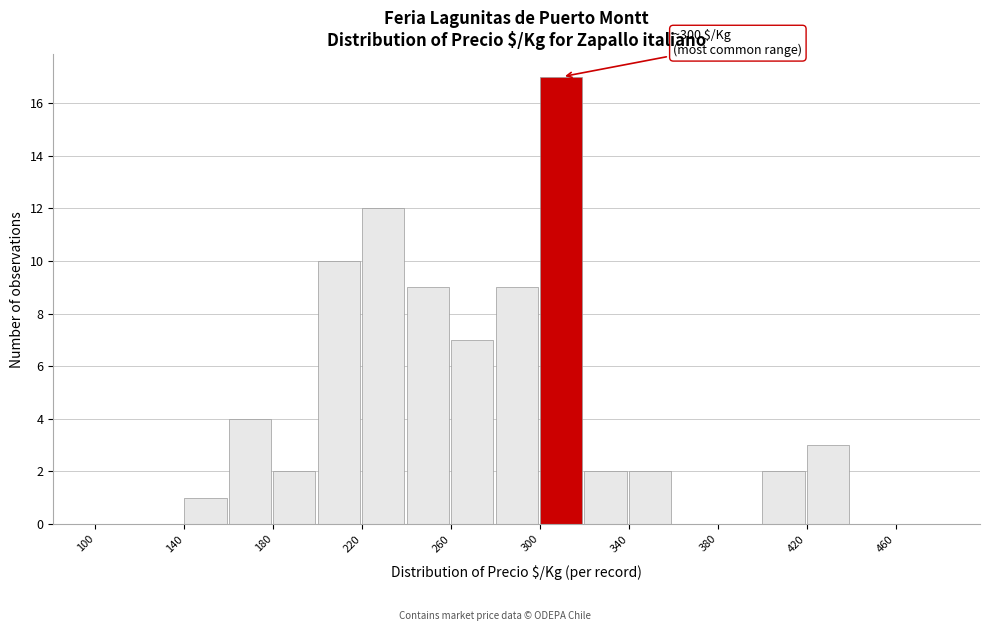

Which range on the x-axis has the tallest bar?

300 to 320